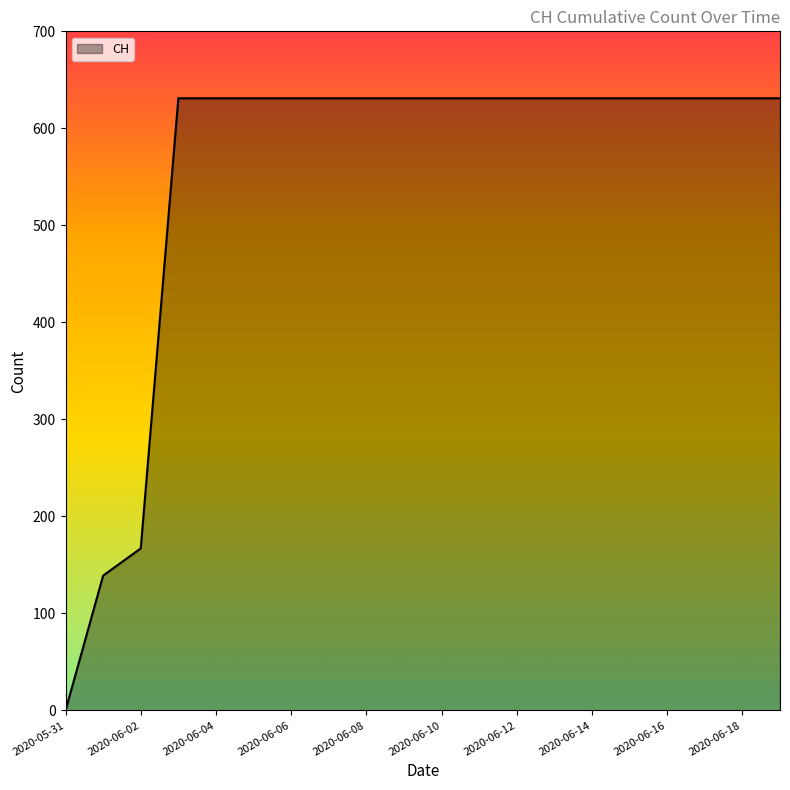

What is the difference between the maximum and minimum values?

631